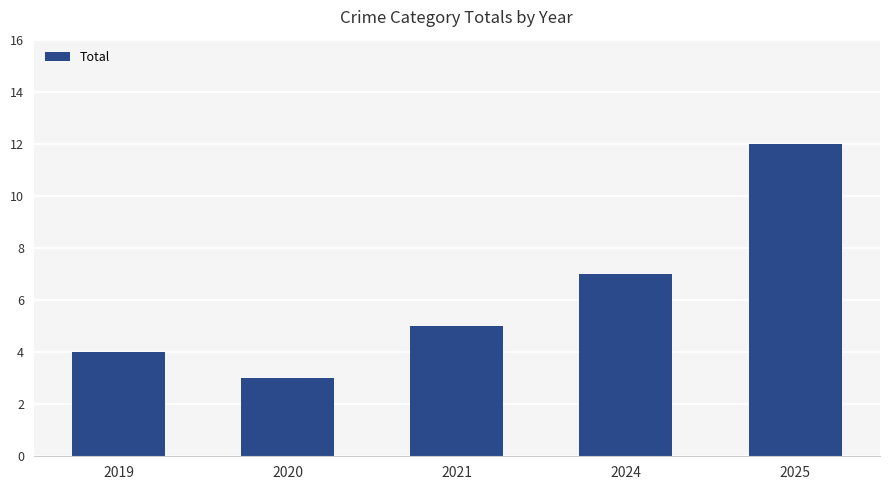

How many bars are there in total?

5